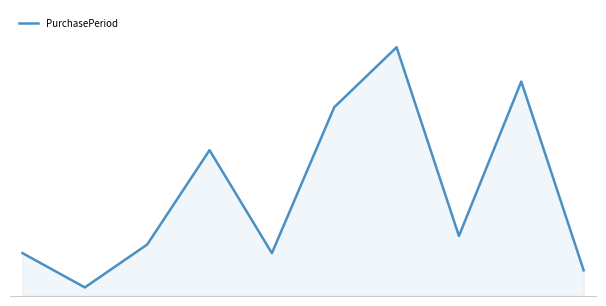

Is this an area chart (filled region under the line)?

Yes